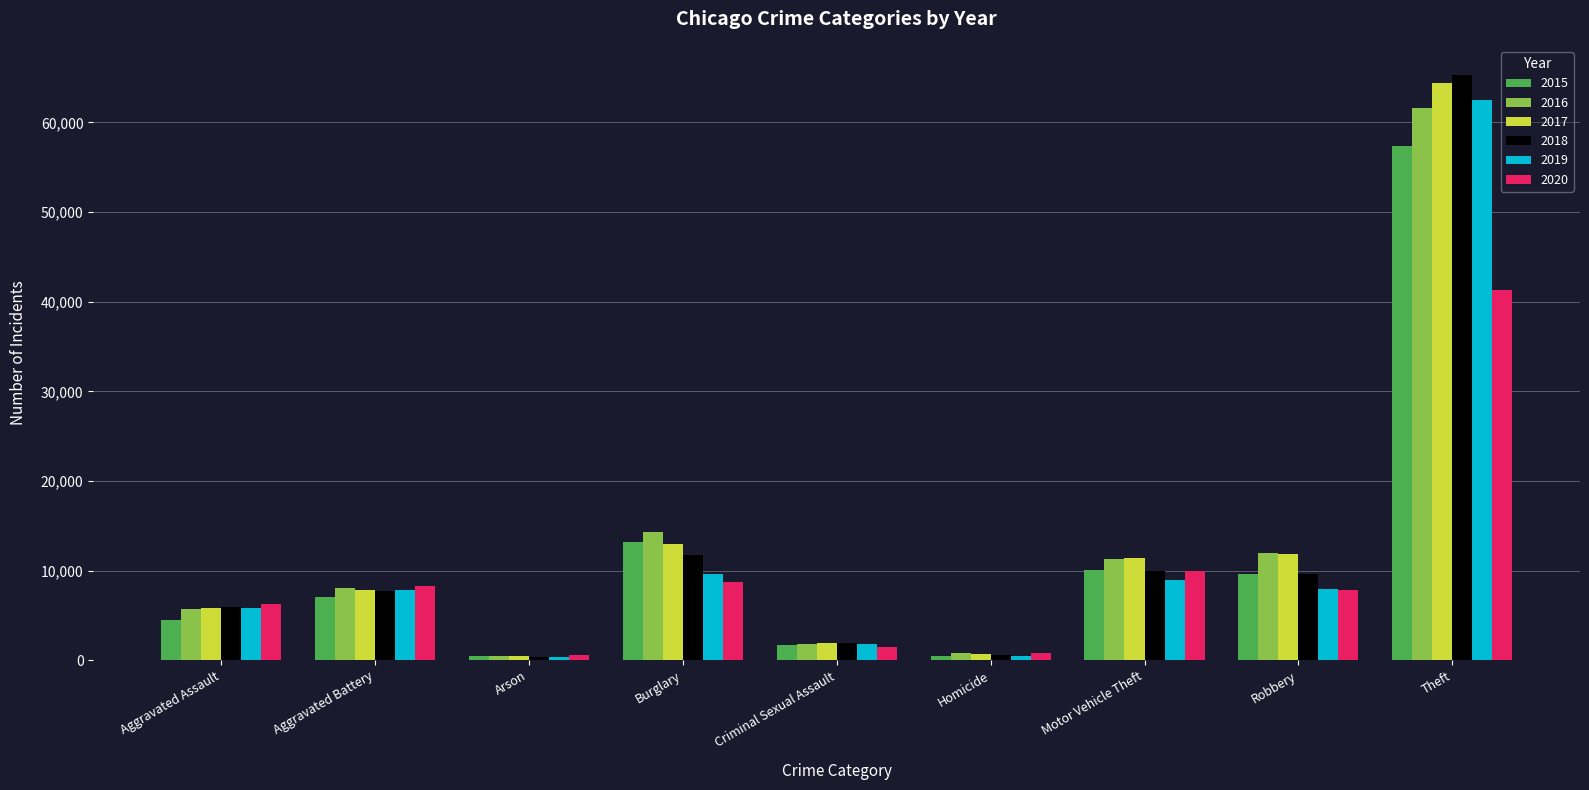

Rank the series by their maximum value, from highest to lowest.

2018, 2017, 2019, 2016, 2015, 2020